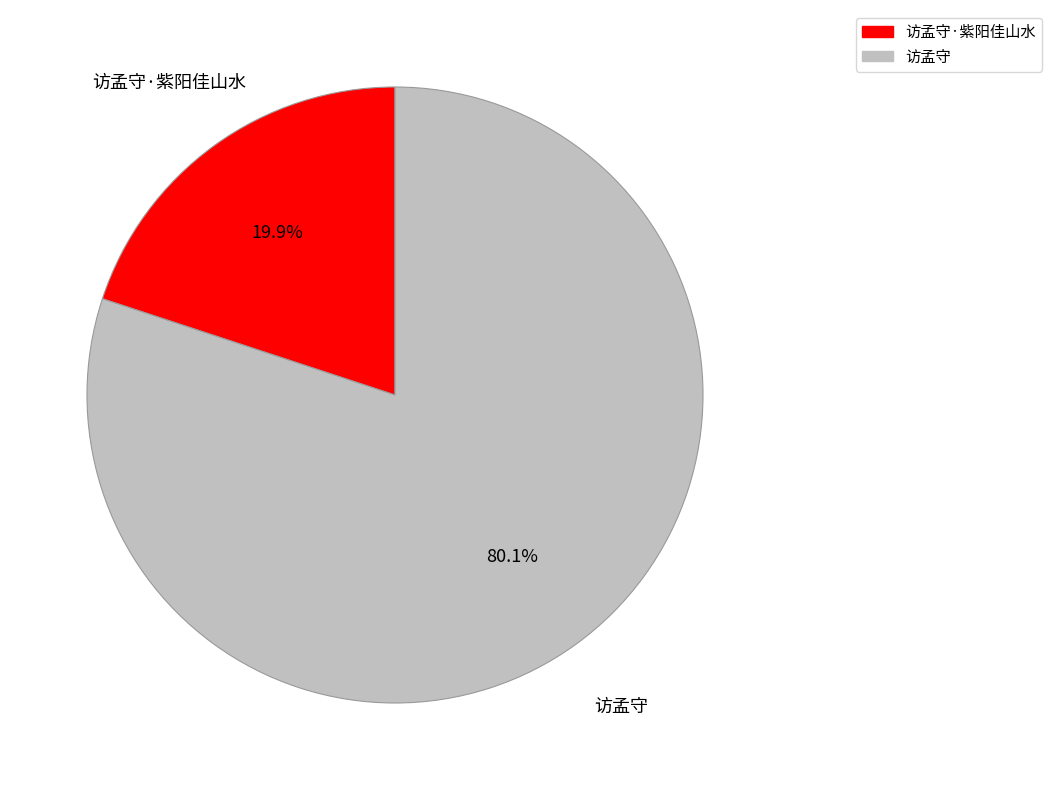

Is there any slice that represents more than half of the pie?

Yes